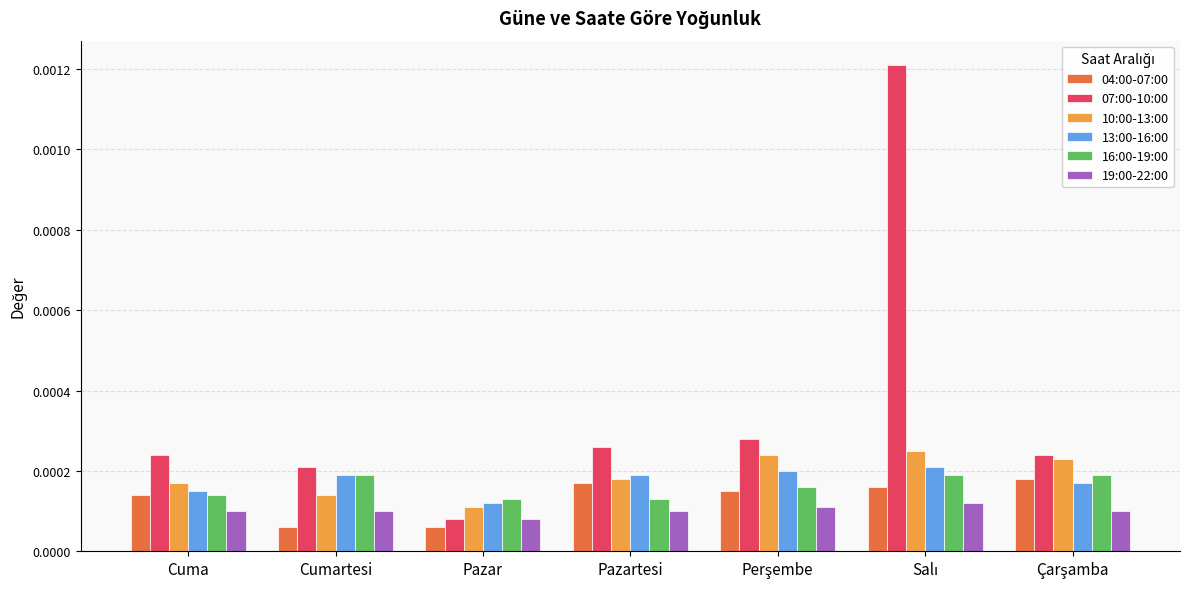

Which series has the widest spread of values?

07:00-10:00